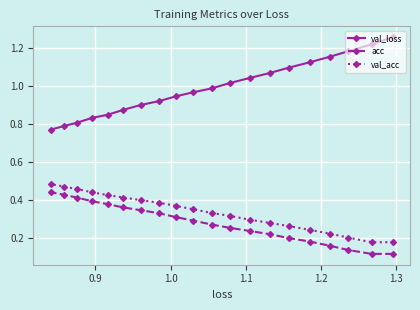

Which series has the largest total across all categories?

val_loss